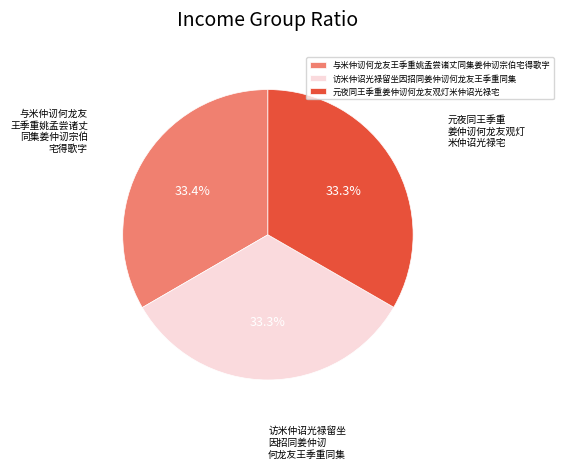

The 访米仲诏光禄留坐因招同姜仲讱何龙友王季重同集 slice represents 33% of the pie. True or false?

True